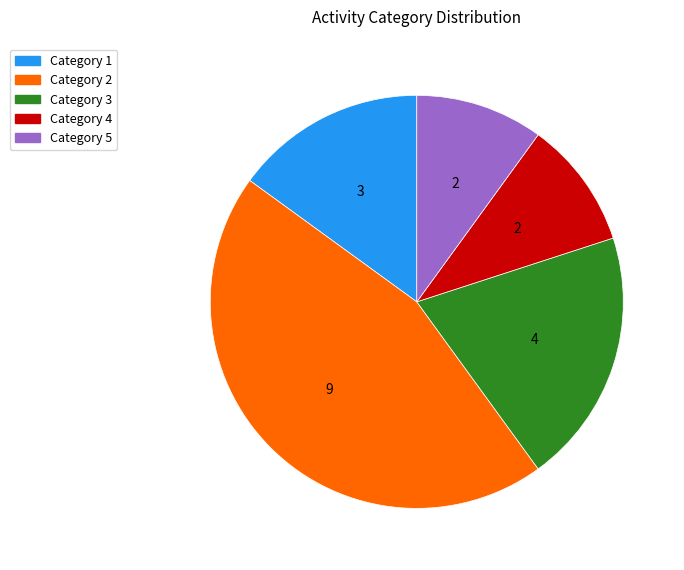

What is the ratio of the value at Category 5 to the value at Category 4?

1.0